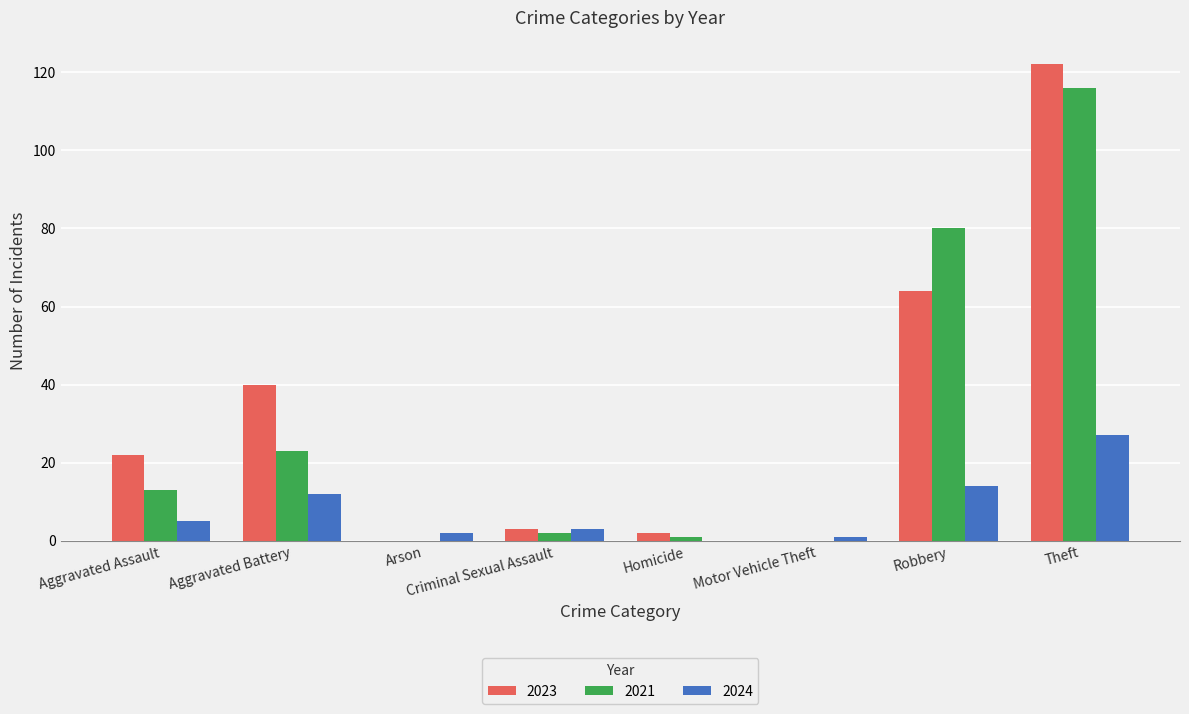

Reading left to right, what are all the values shown in this chart?

2023: Aggravated Assault=22	Aggravated Battery=40	Arson=0	Criminal Sexual Assault=3	Homicide=2	Motor Vehicle Theft=0	Robbery=64	Theft=122
2021: Aggravated Assault=13	Aggravated Battery=23	Arson=0	Criminal Sexual Assault=2	Homicide=1	Motor Vehicle Theft=0	Robbery=80	Theft=116
2024: Aggravated Assault=5	Aggravated Battery=12	Arson=2	Criminal Sexual Assault=3	Homicide=0	Motor Vehicle Theft=1	Robbery=14	Theft=27